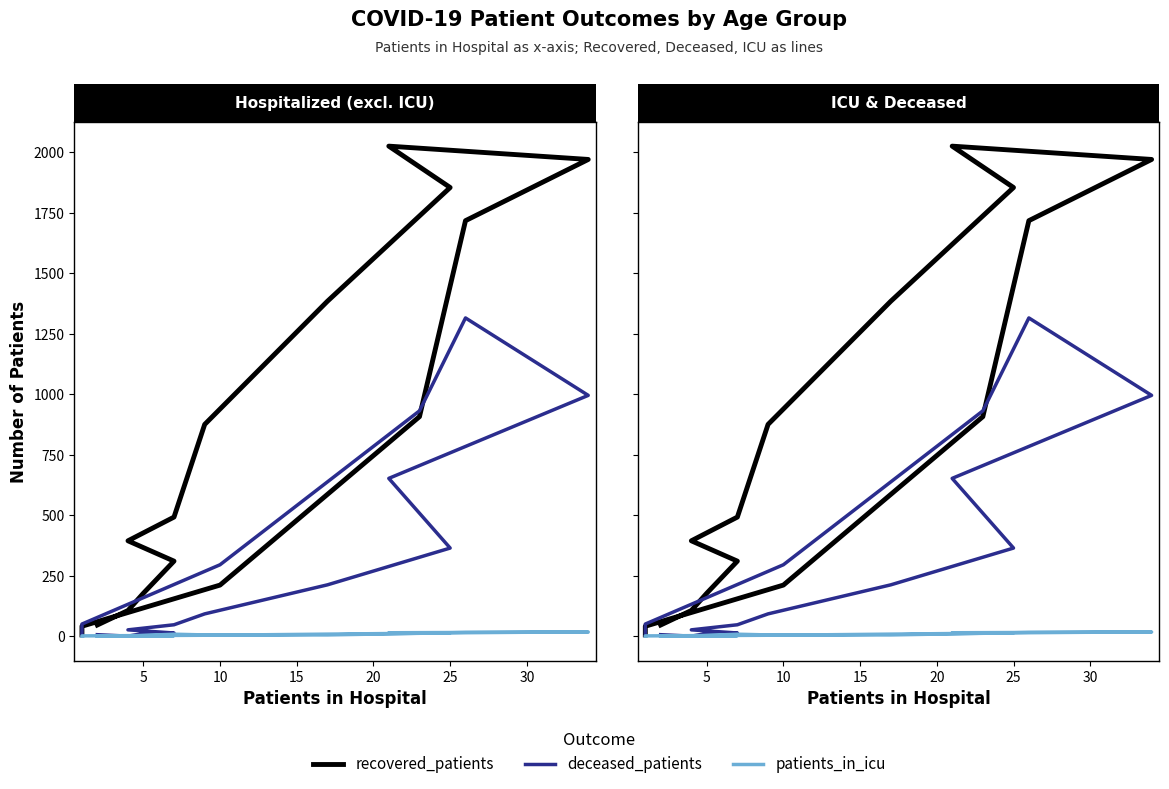

Where is recovered_patients nearest to the value 1015?

12